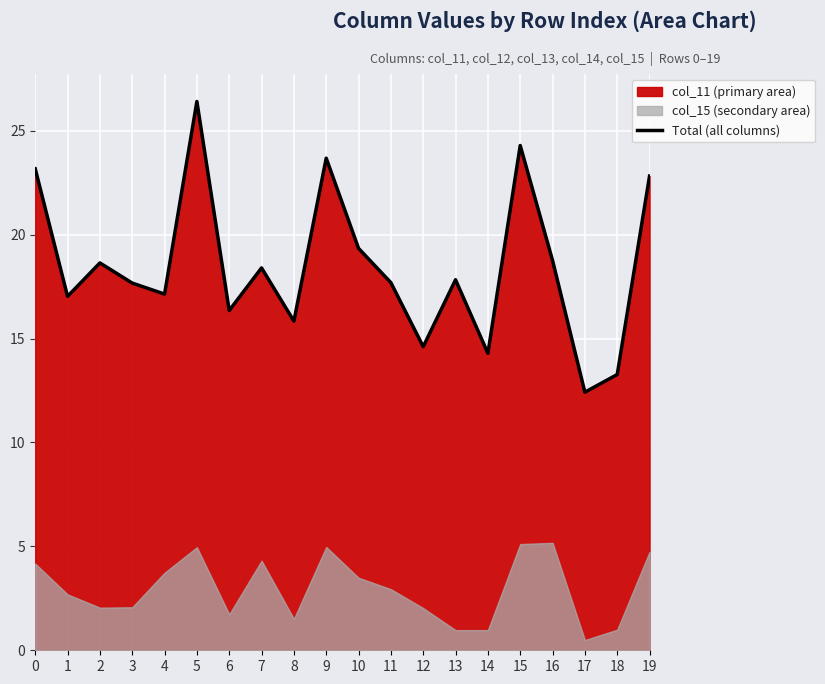

Which category has the highest value across all series?

5